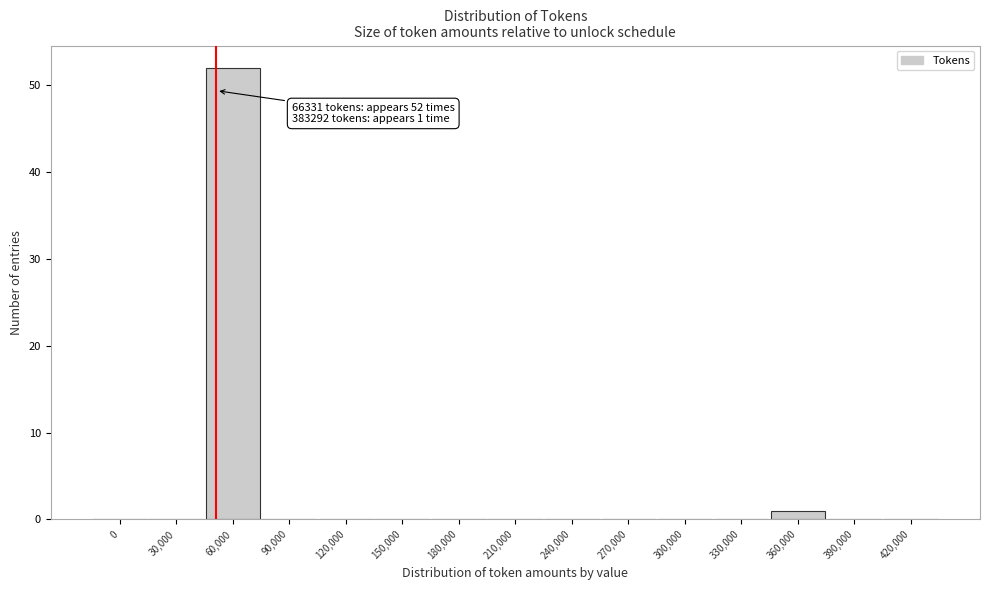

Reading left to right, list all the values displayed in this chart.

0=0	30,000=0	60,000=52	90,000=0	120,000=0	150,000=0	180,000=0	210,000=0	240,000=0	270,000=0	300,000=0	330,000=0	360,000=1	390,000=0	420,000=0